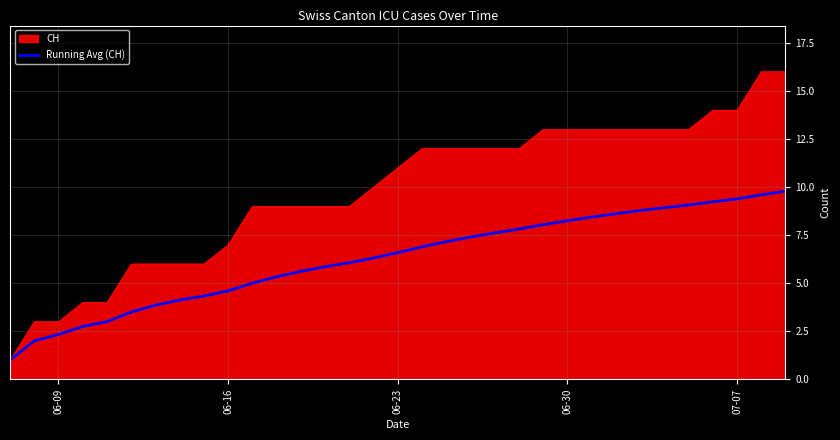

List the series in order of their peak value, lowest first.

Running Avg (CH), CH